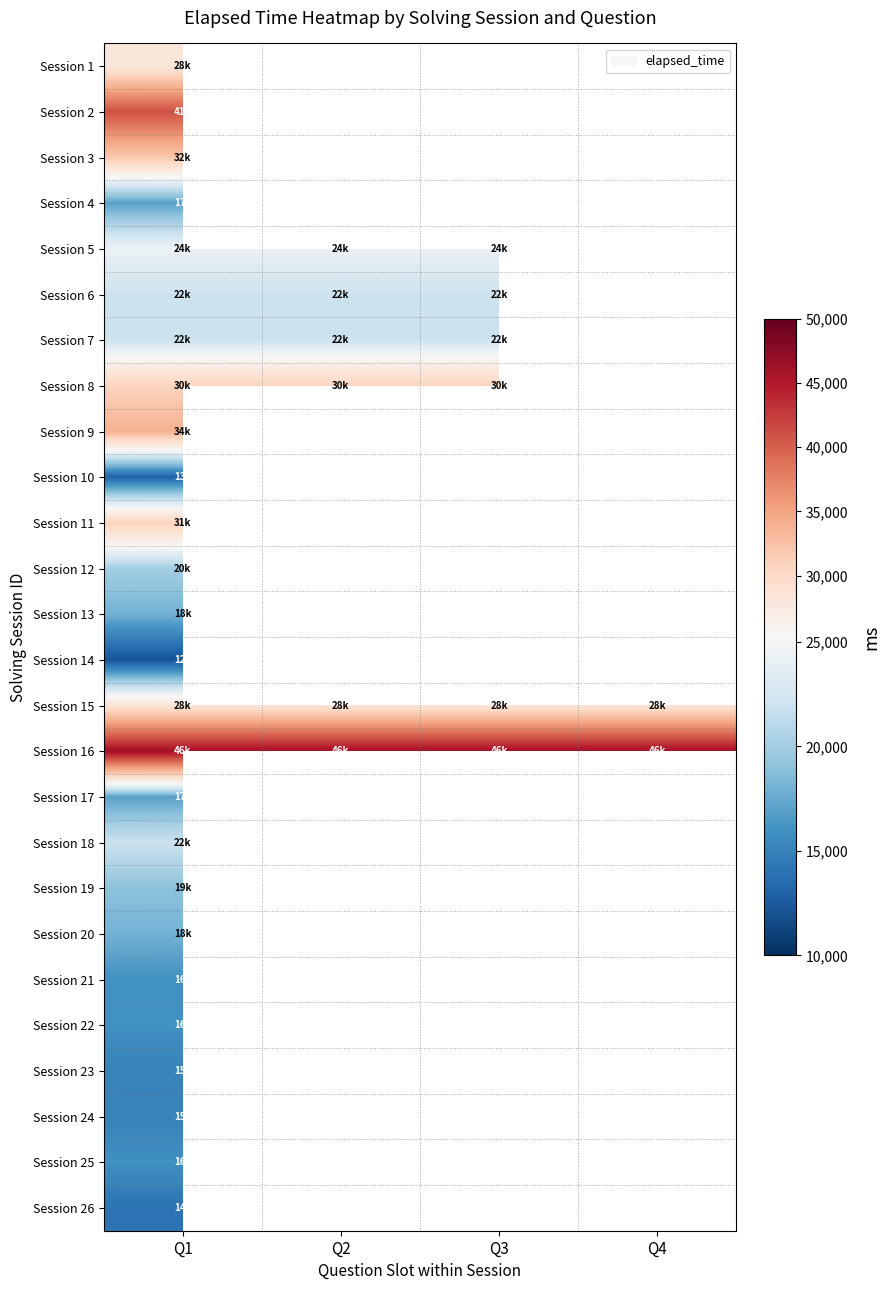

At which label does Session 11 reach its peak?

Q1